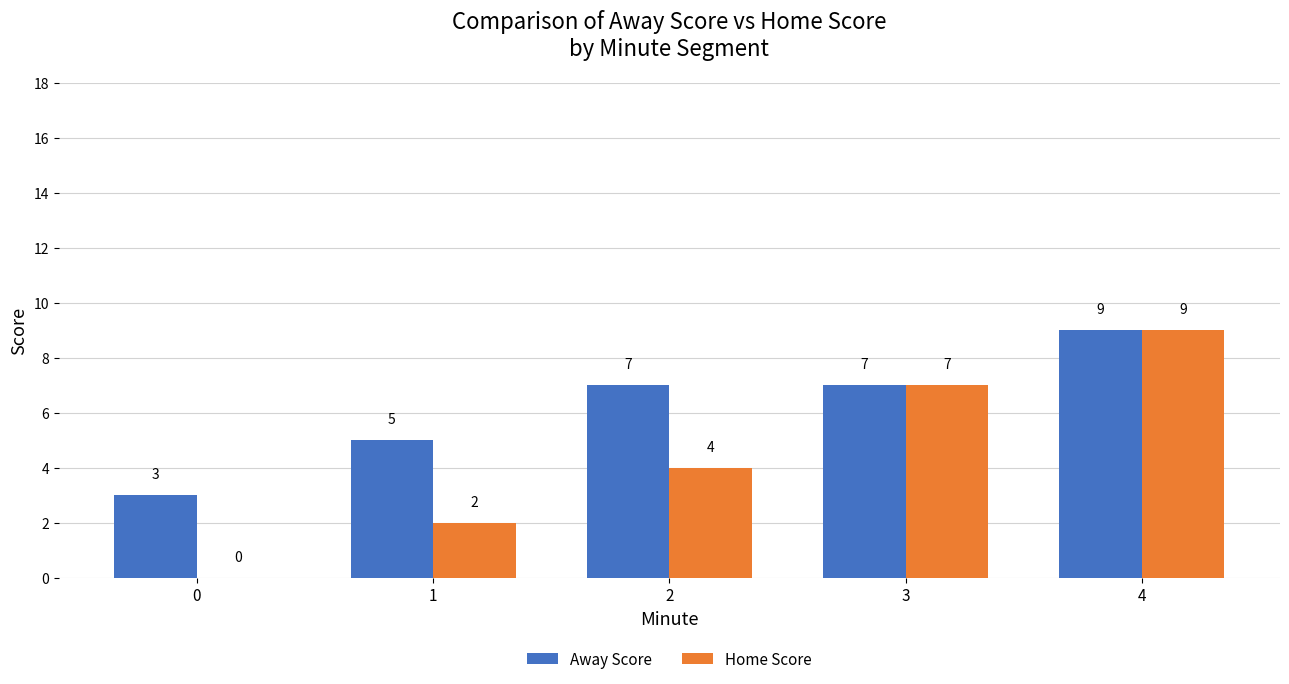

What value does the Away Score series have at 0?

3